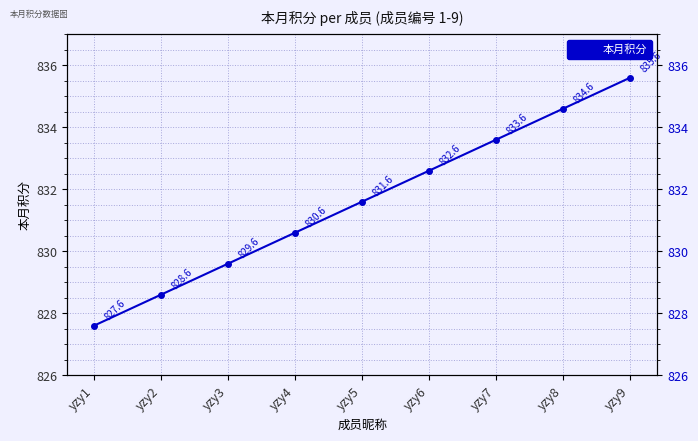

Approximately how many times larger is the value at yzy1 compared to yzy7?

1.0